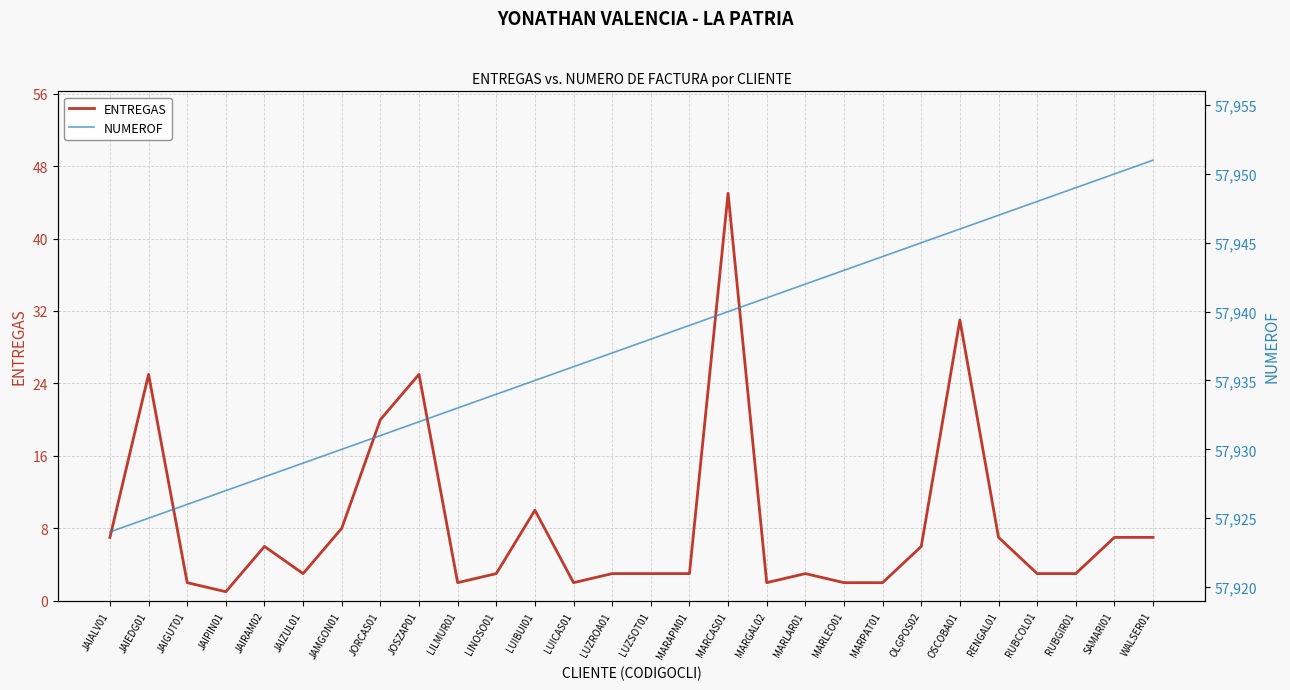

List the series in order of their overall mean, highest first.

NUMEROF, ENTREGAS